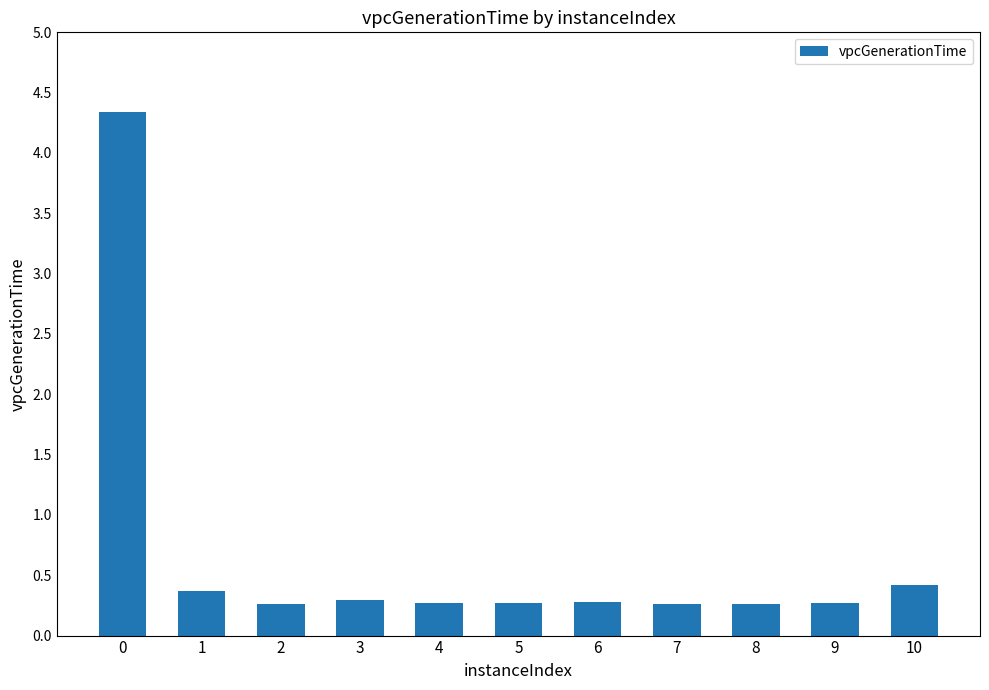

What is the value of the 11th bar from the left?

0.4